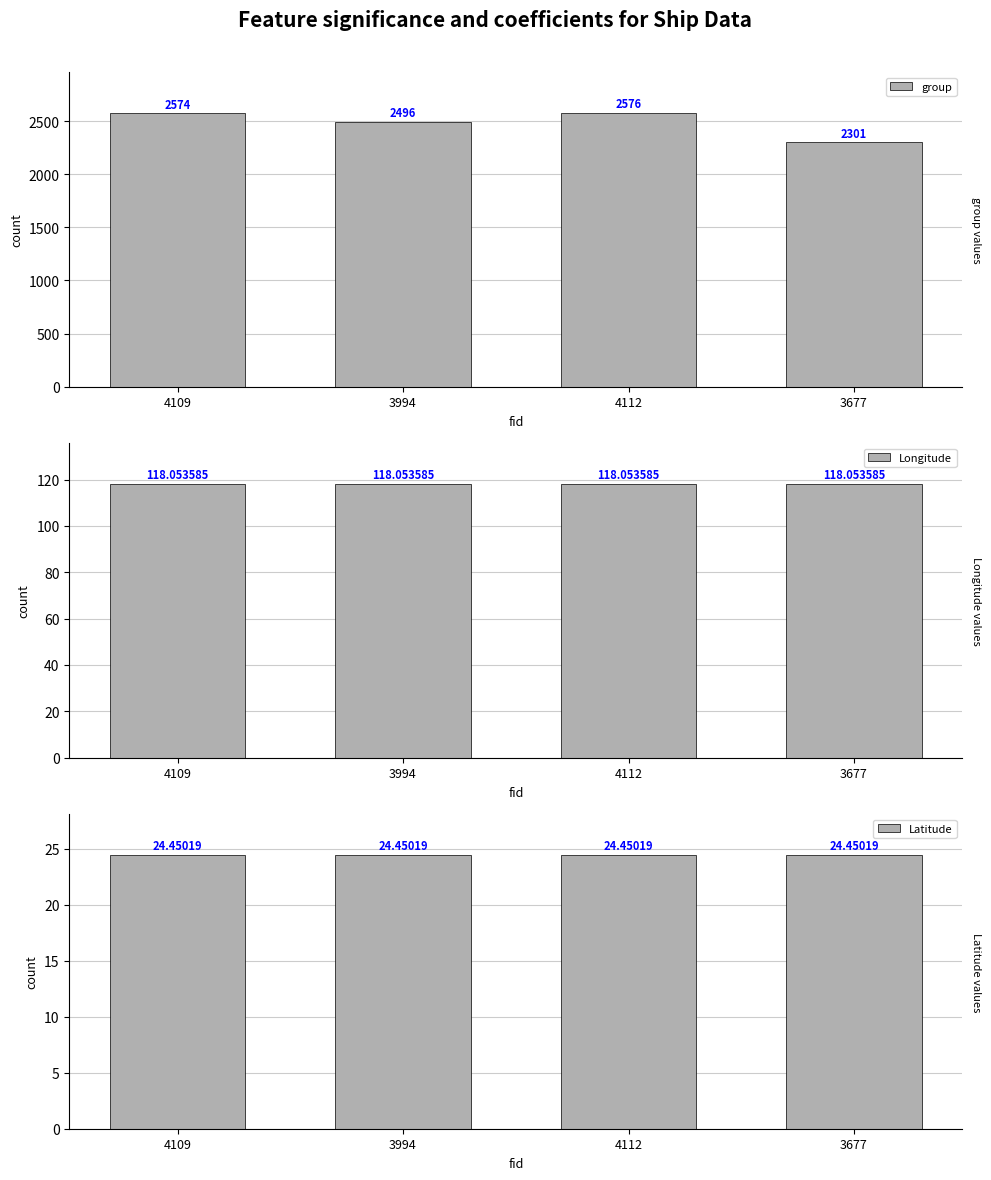

At which label does Longitude reach its minimum?

4109